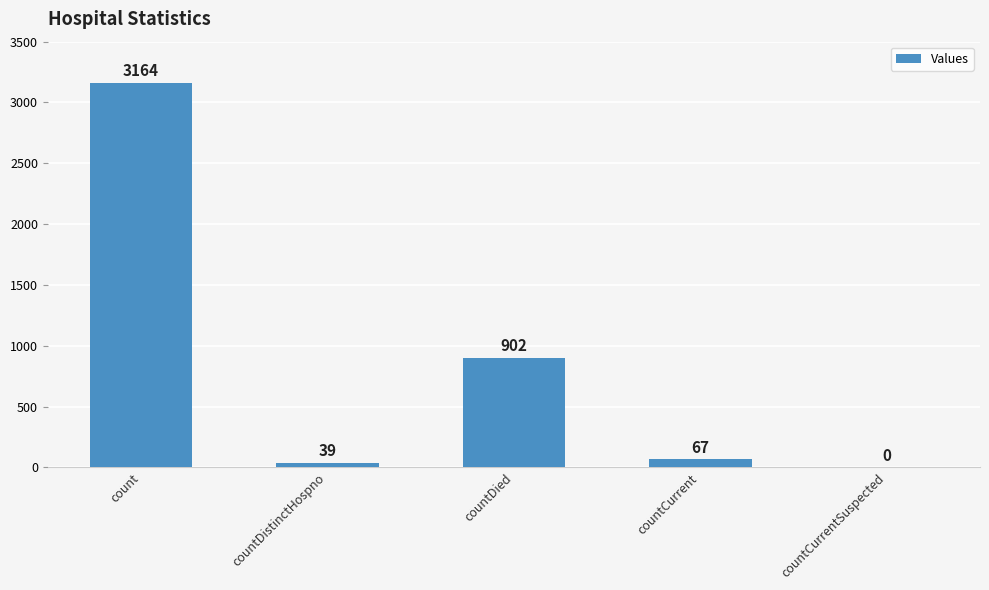

What is the approximate value at countDied?

902